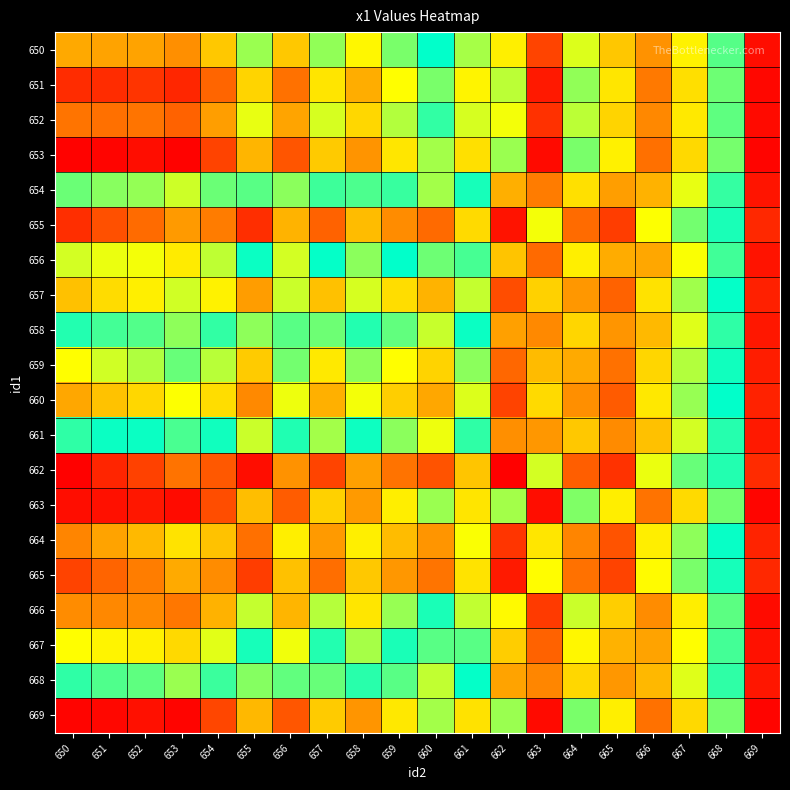

At which category does the chart reach its peak across all series?

650